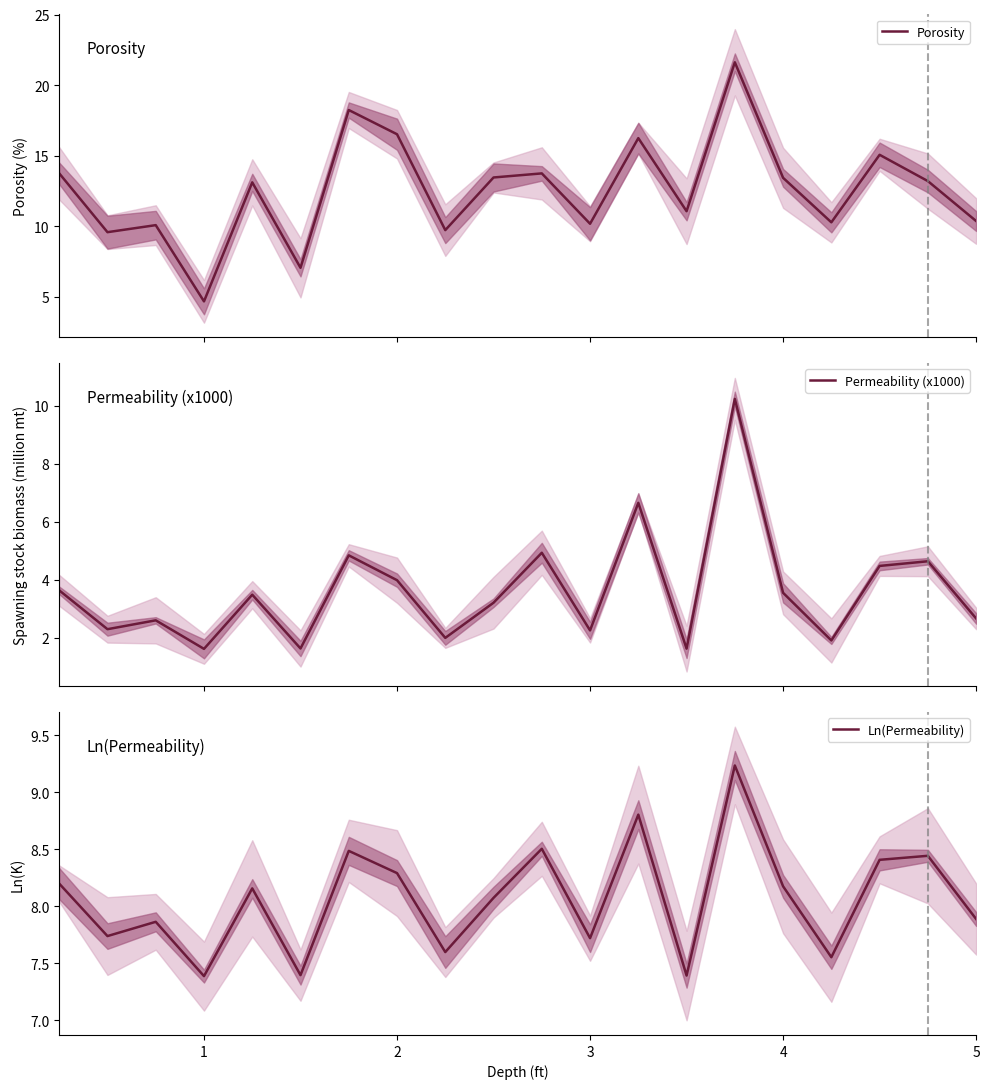

Where is the first local minimum for Permeability (x1000)?

1